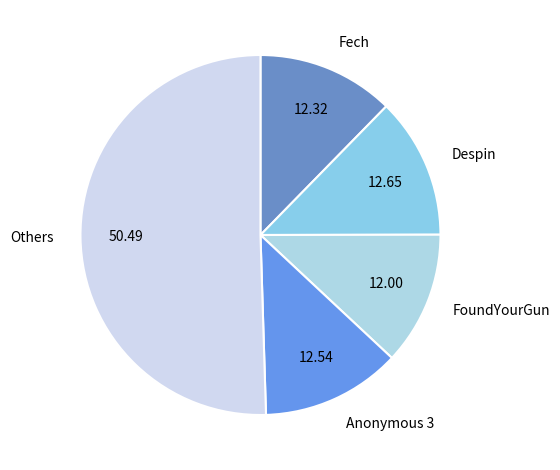

Which category has the biggest portion of the pie?

Others